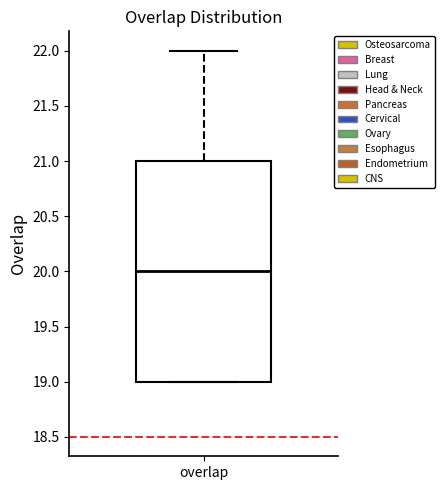

Where does the upper whisker of the box for overlap end on the y-axis? The values are not printed on the chart, so give them approximately, as read against the axis.

22